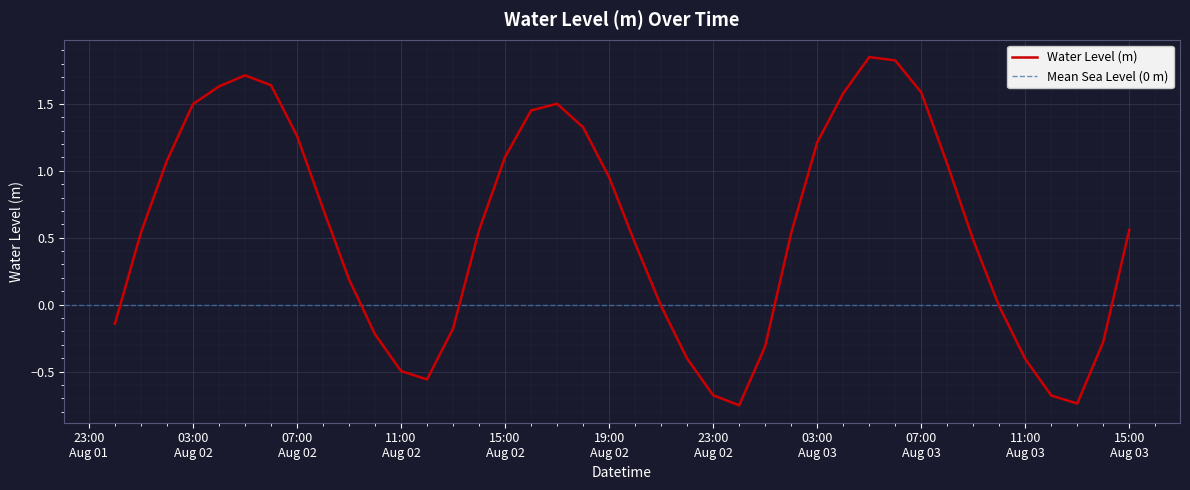

At which category does the chart reach its peak across all series?

2024-08-03 05:00:00